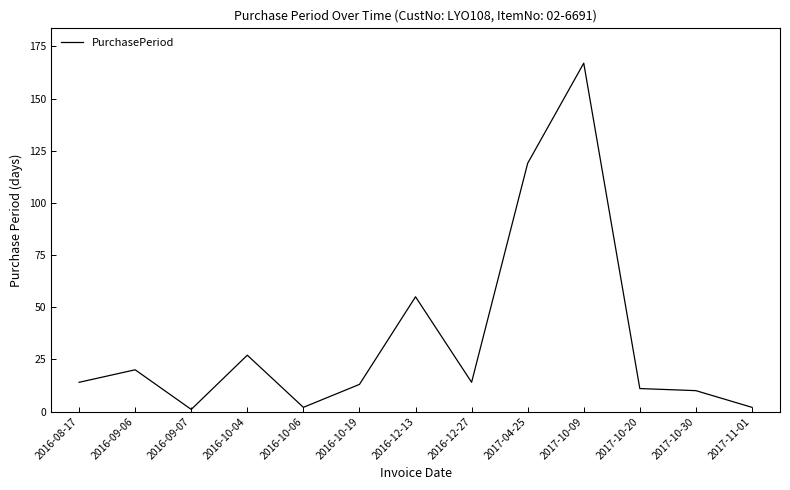

What position from the right is 2016-12-27?

6